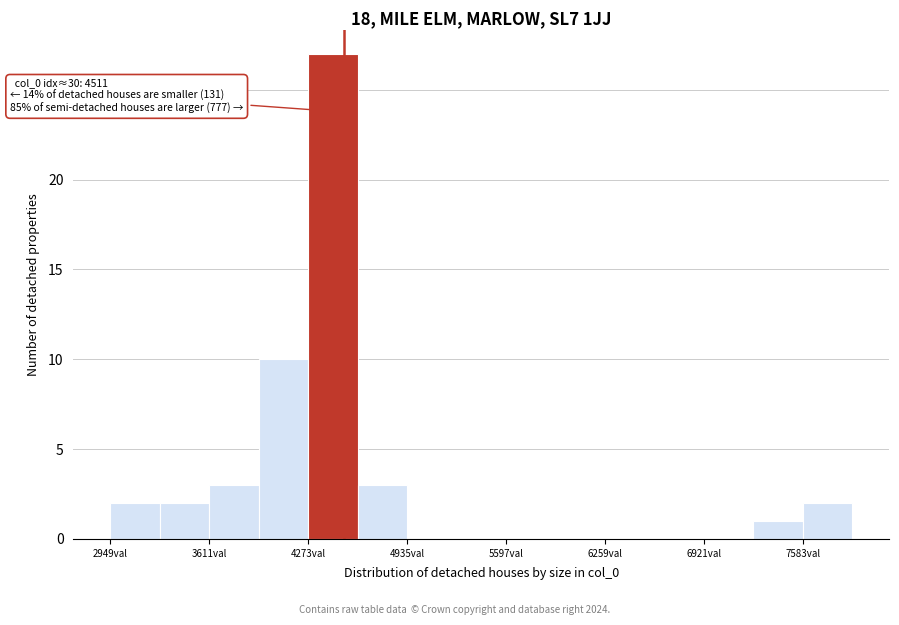

Around what value on the x-axis is the tallest bar? Give the approximate position of its centre, as read against the axis.

4400